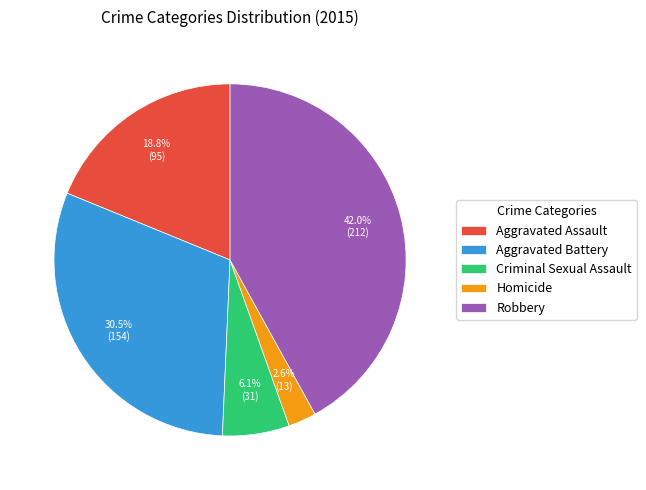

How many segments does this pie chart have?

5